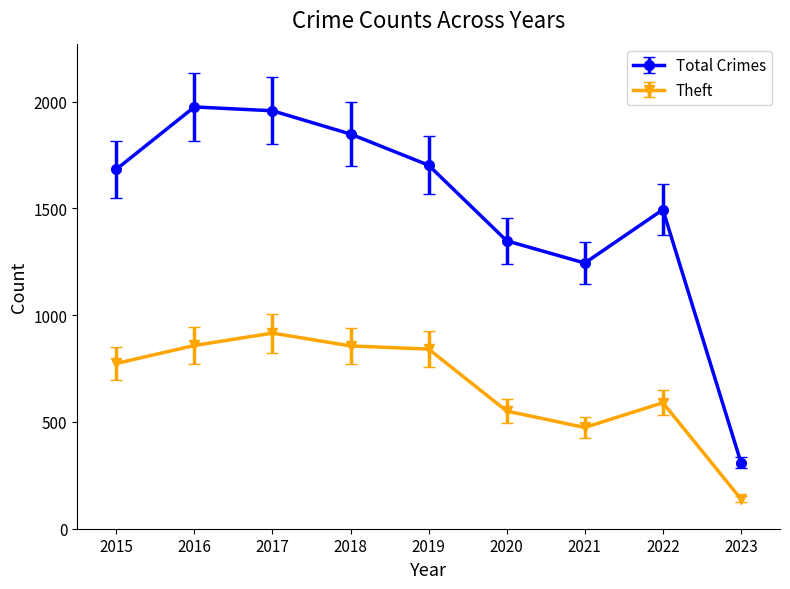

What is the lowest value of the Theft series?

139